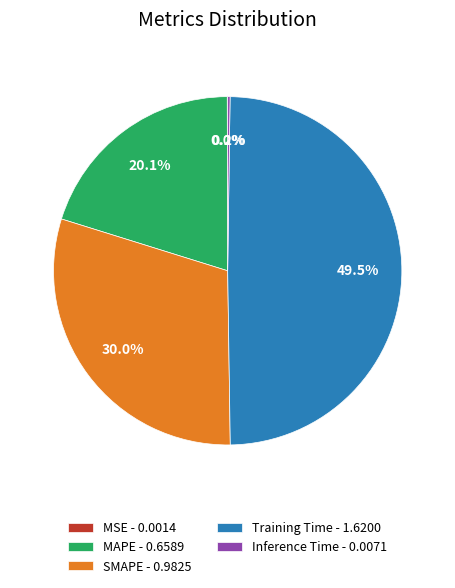

Do MAPE - 0.6589 and Training Time - 1.6200 together represent more than half of the pie?

Yes